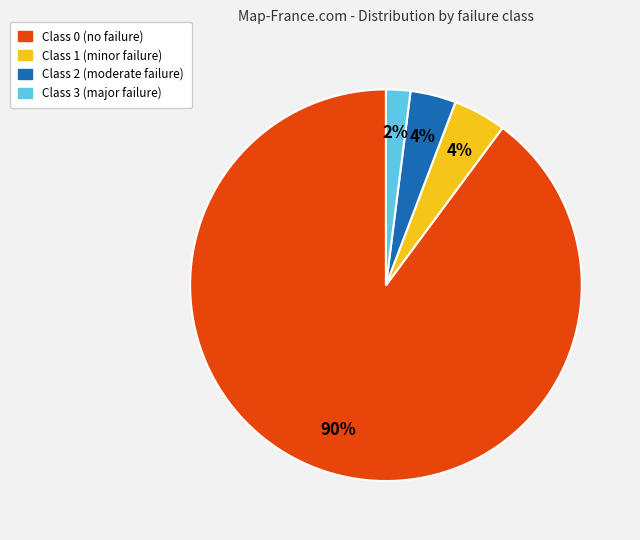

How many segments does this pie chart have?

4